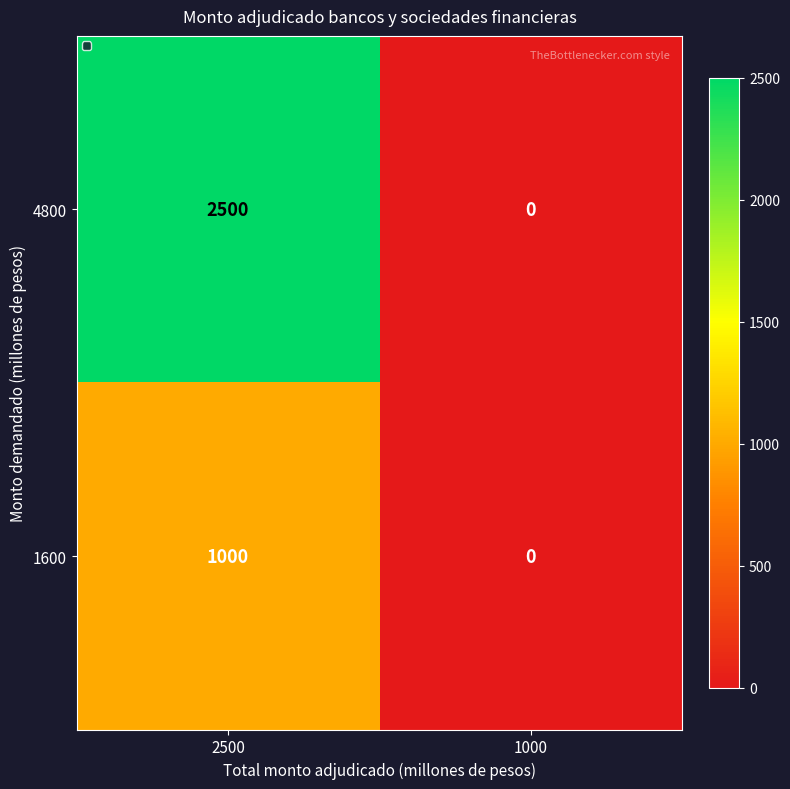

The 1600 series shows 674 at 1000. True or false?

False